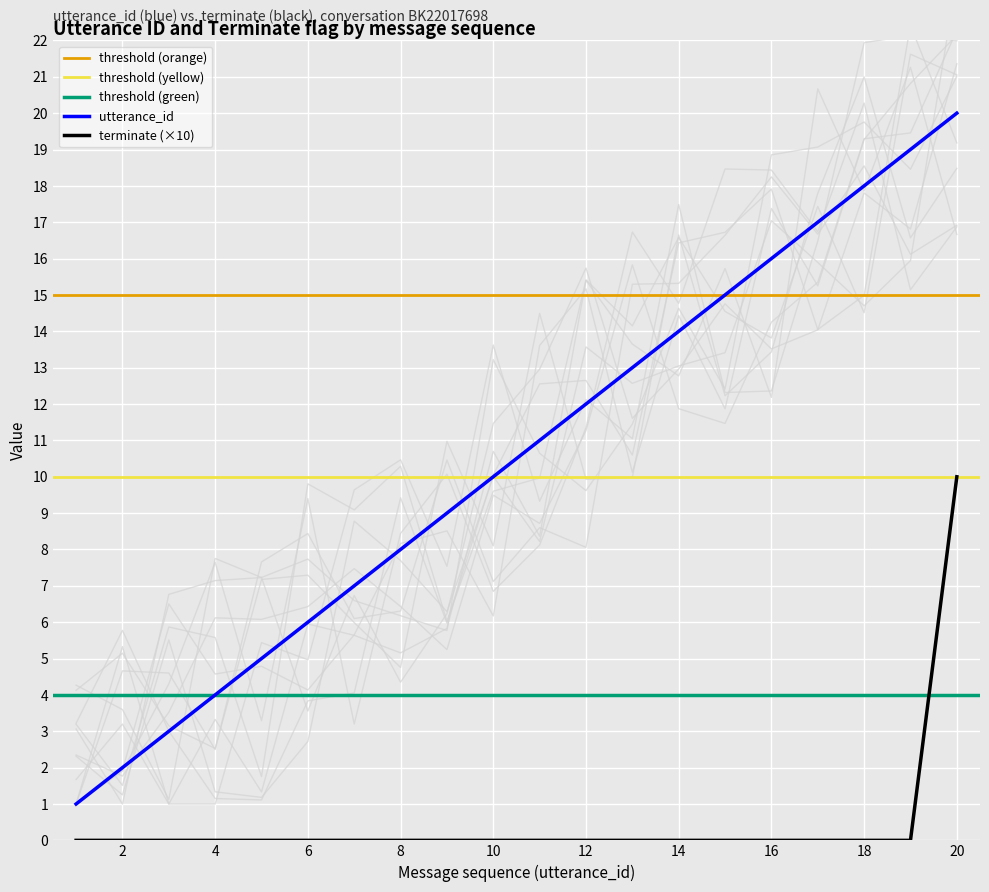

True or false: utterance_id and terminate intersect in this chart.

False